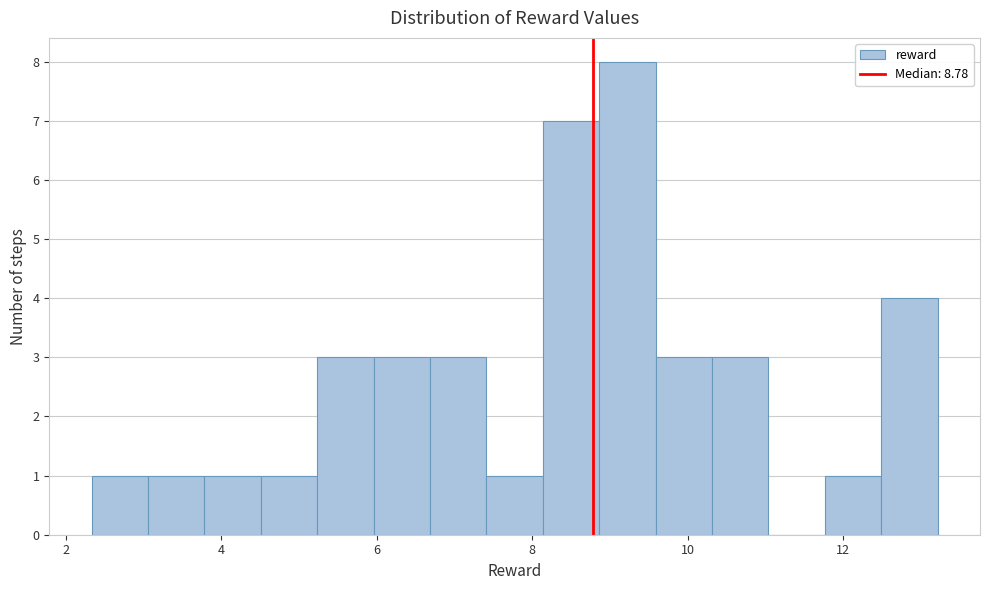

Read against the x-axis, roughly where is the centre of the tallest bar?

9.2